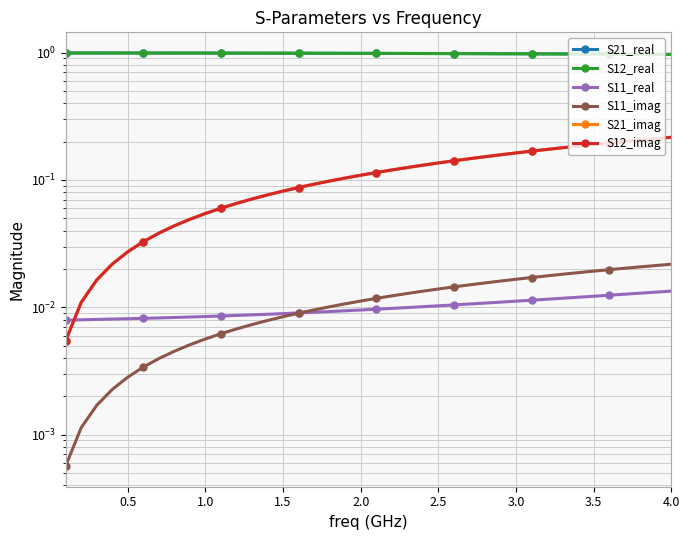

Is the value of S12_real at 31 greater than the value of S12_imag at 39?

Yes